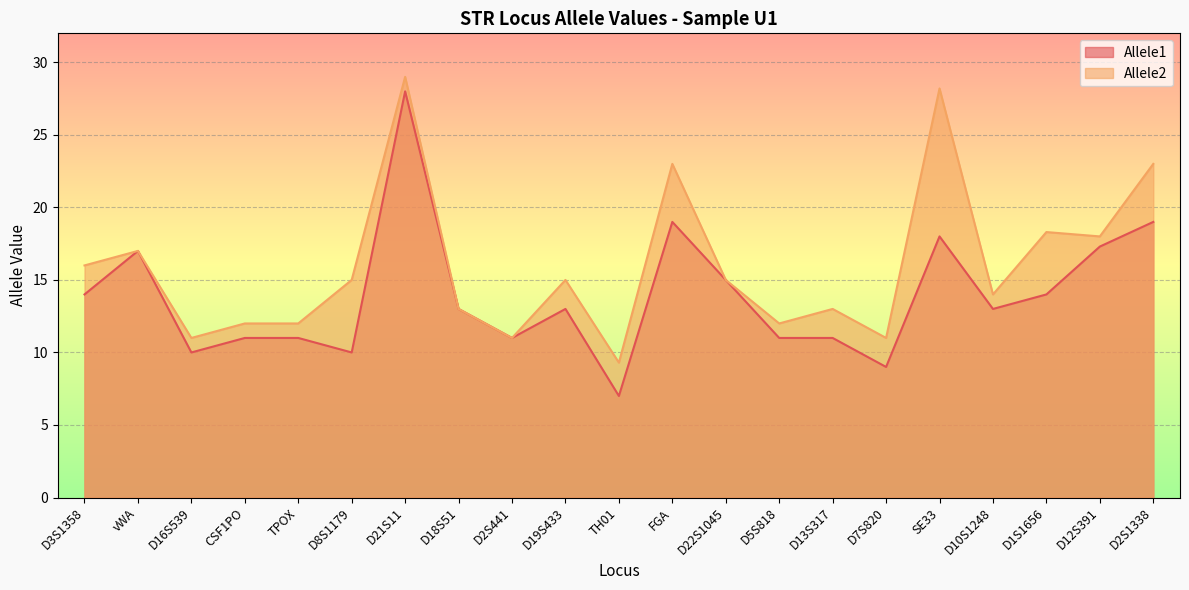

How many values in the Allele1 series exceed 13?

9